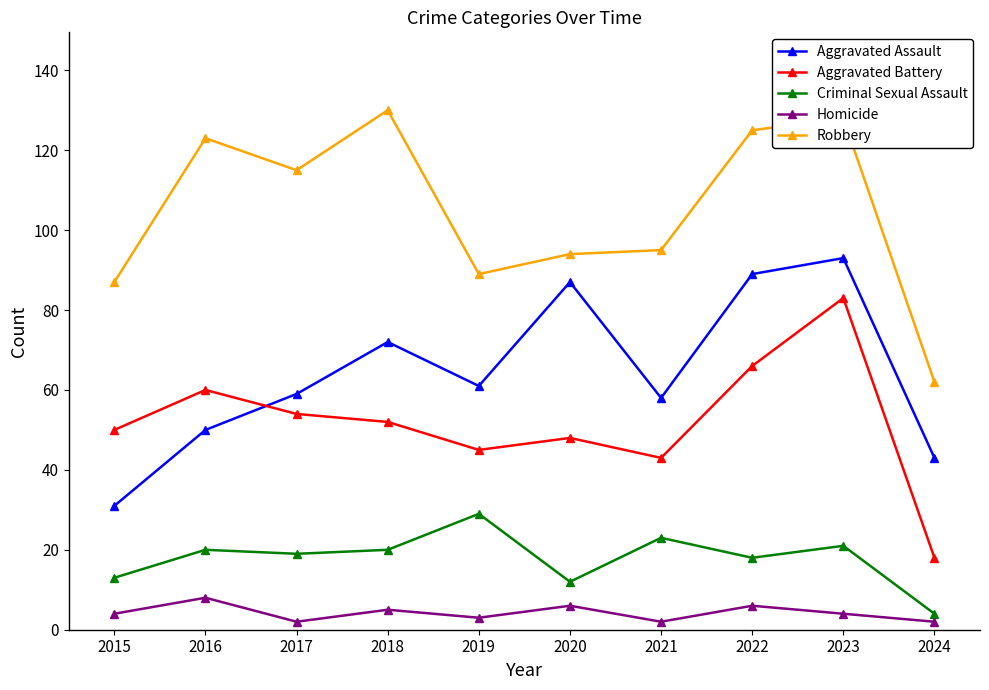

Does the chart display data point markers on the line(s)?

Yes